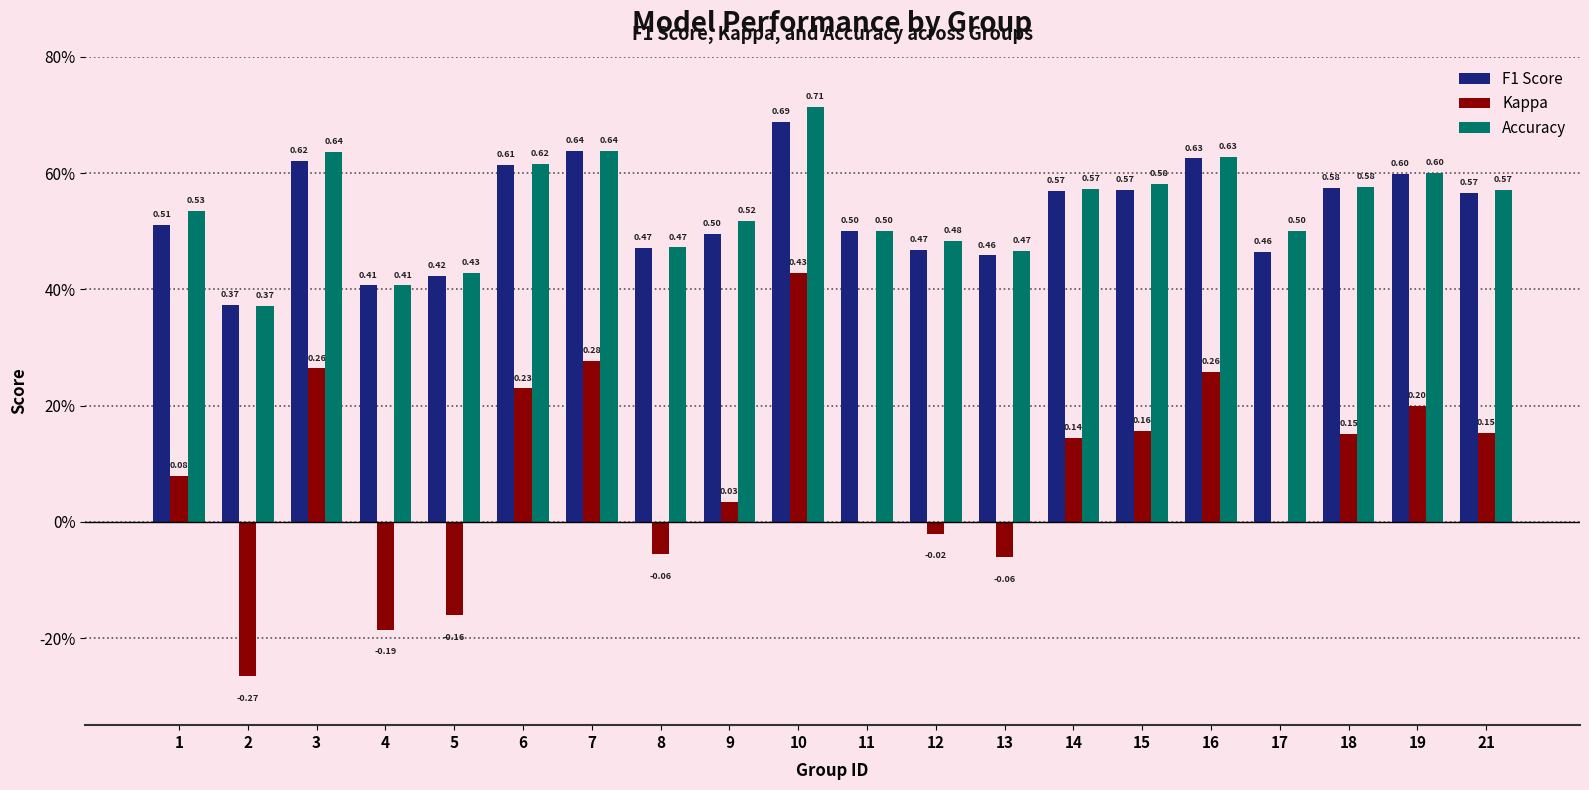

The value of Kappa at 11 is -0.4. True or false?

False